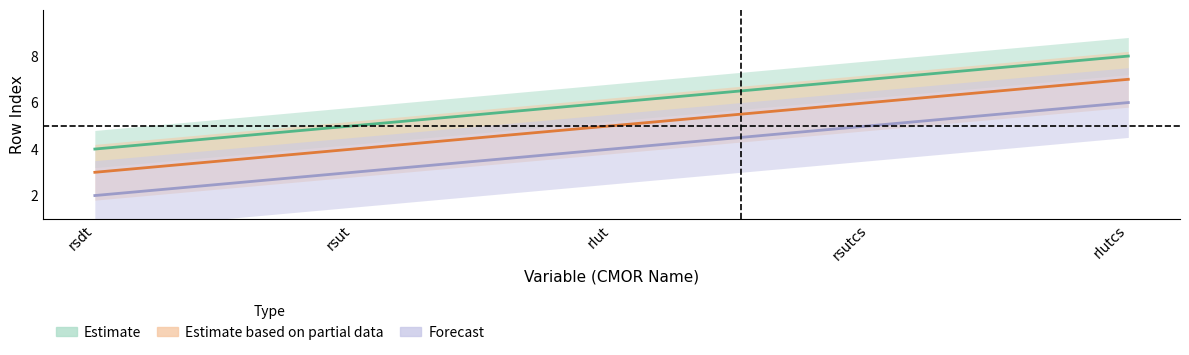

How many data points in Forecast are less than 4?

2